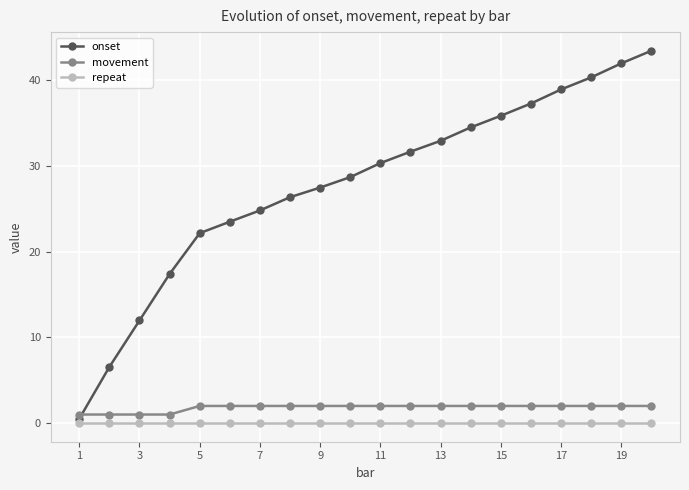

Which series has the widest spread of values?

onset